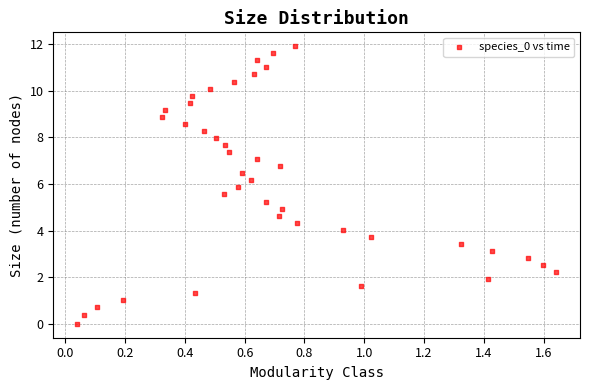

What is the range of Y values (max minus min)?

11.9